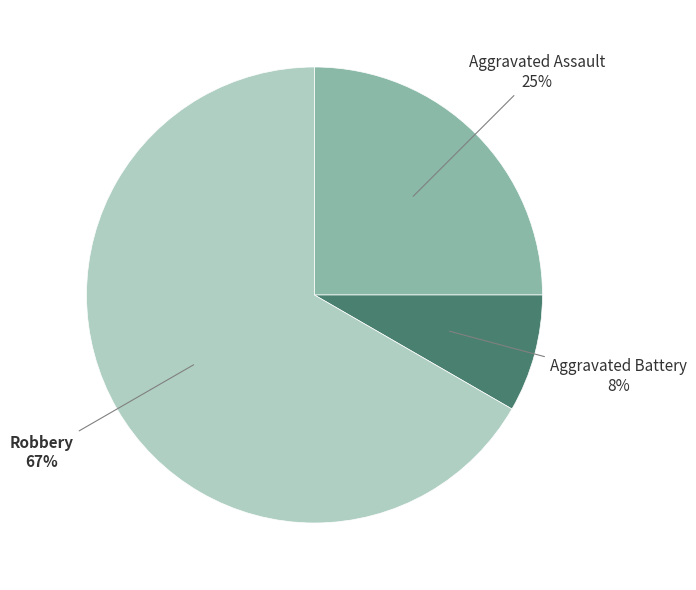

To the nearest percent, what is the average slice percentage?

33%